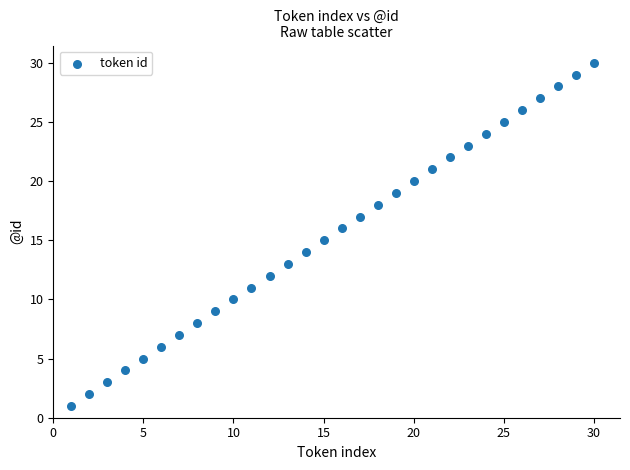

What is the range of Y values (max minus min)?

29